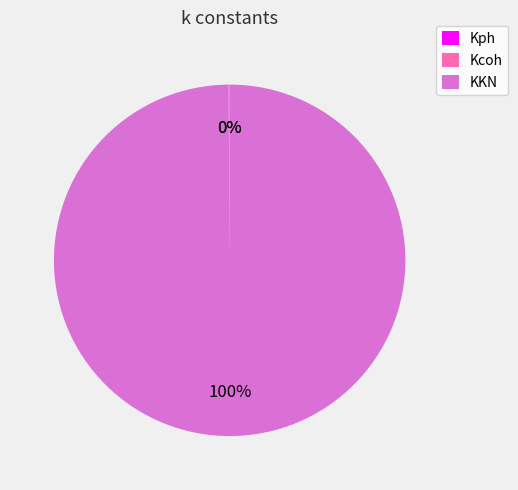

Which slice represents more than half of the pie?

KKN